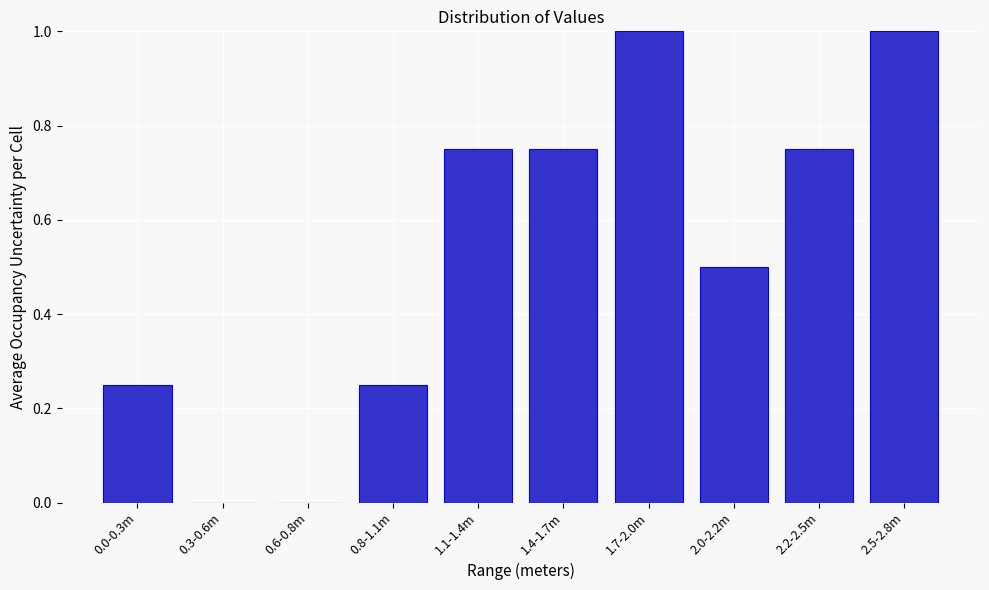

What is the sum of the values at 1.7-2.0m and 0.6-0.8m?

1.0